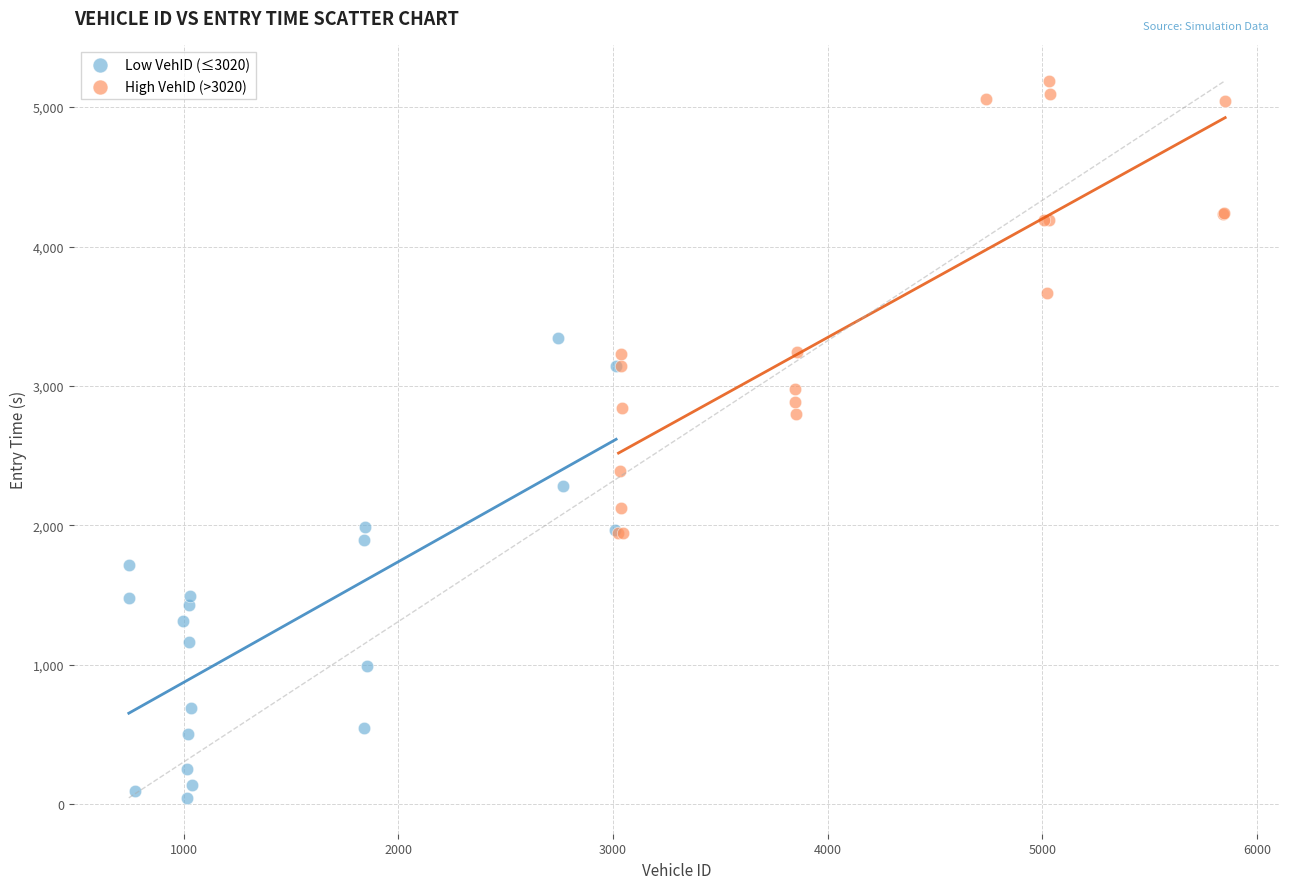

Which series contains the lowest Y value?

Low VehID (≤3020)